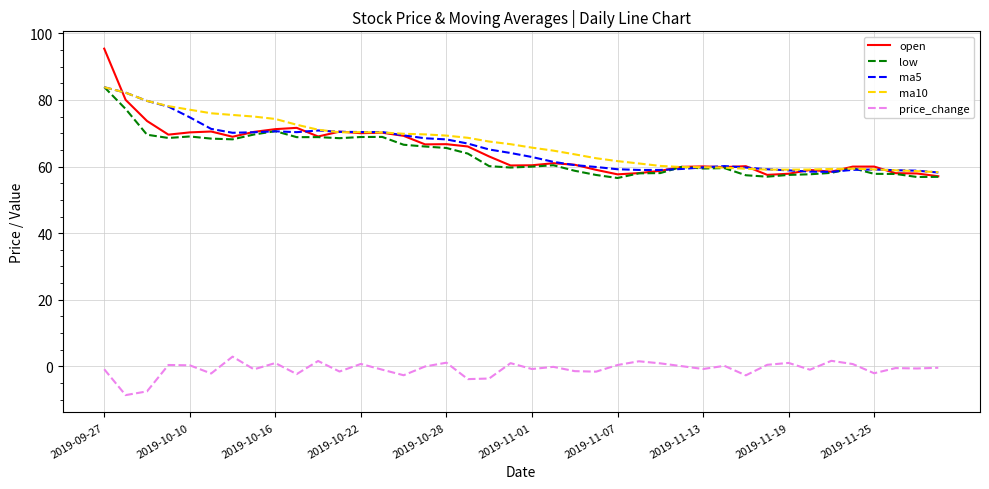

True or false: price_change and open intersect in this chart.

False